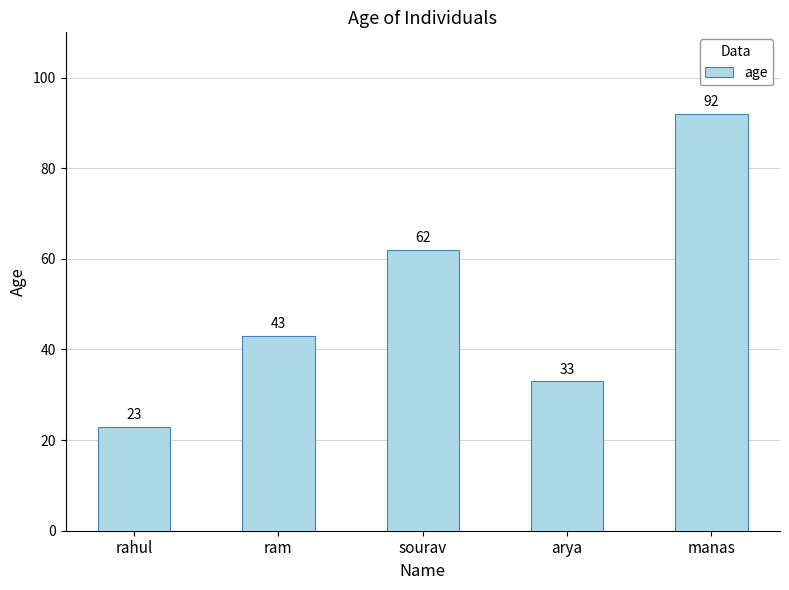

What is the label of the 2nd bar from the right?

arya